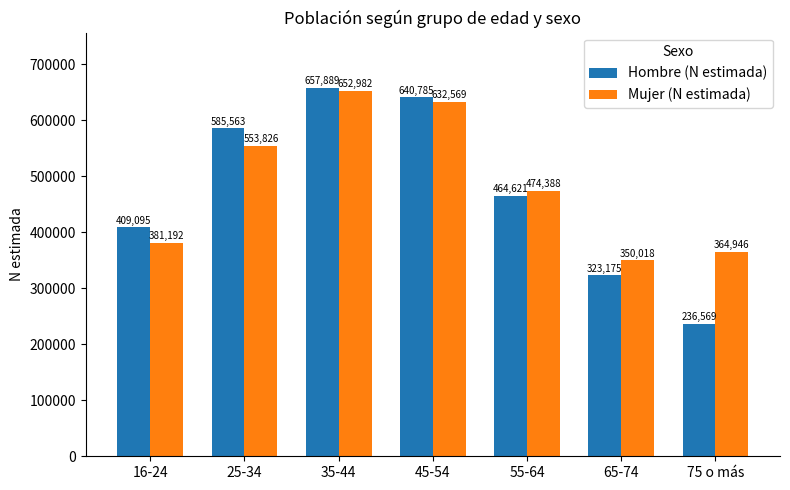

Is it true that Mujer (N estimada) equals 283709 at 55-64?

False